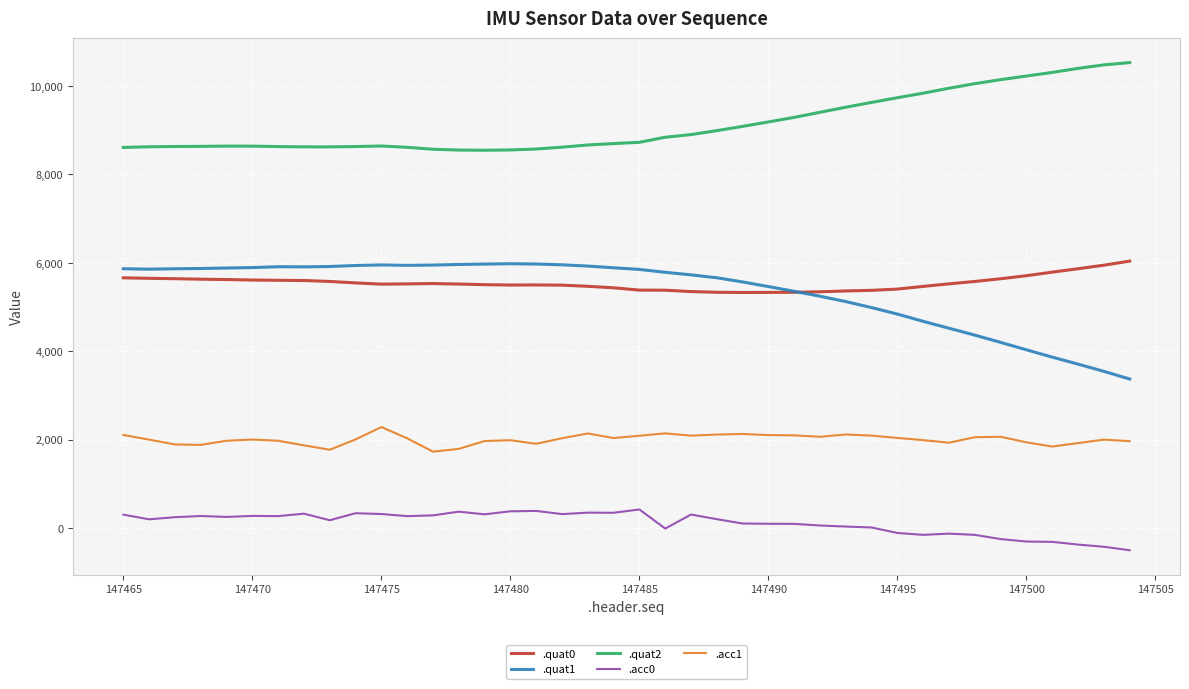

Which series has the largest total across all categories?

.quat2